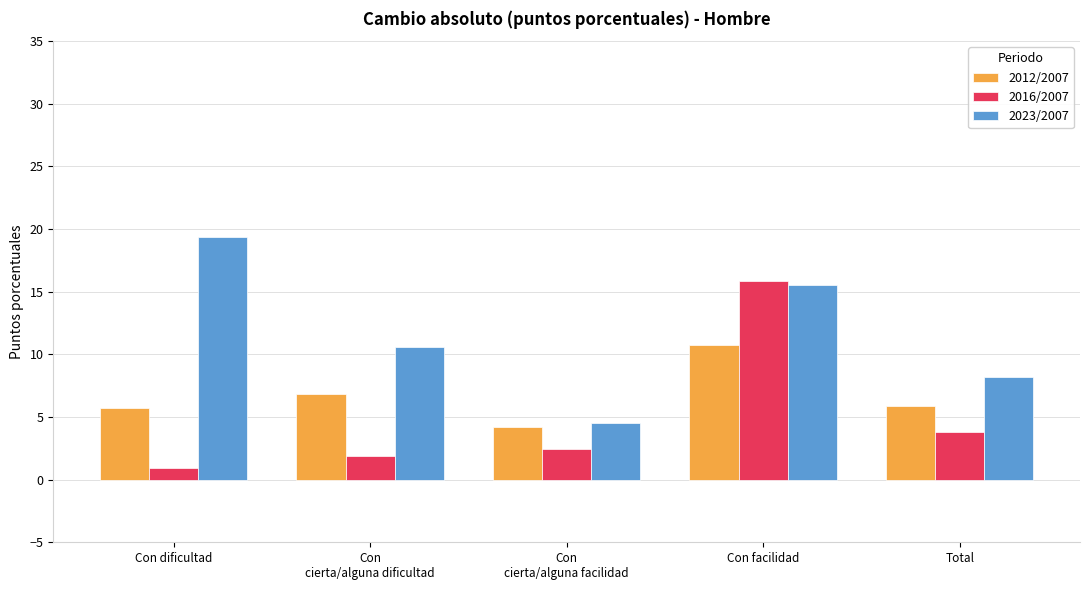

Rank the series by their average value, from highest to lowest.

2023/2007, 2012/2007, 2016/2007